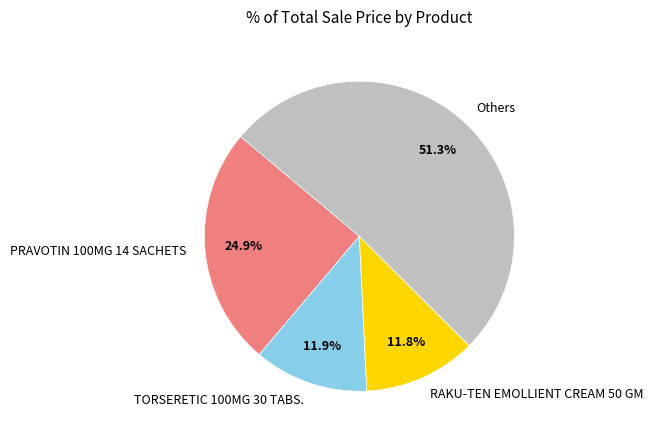

To the nearest percent, what is the average slice percentage?

25%